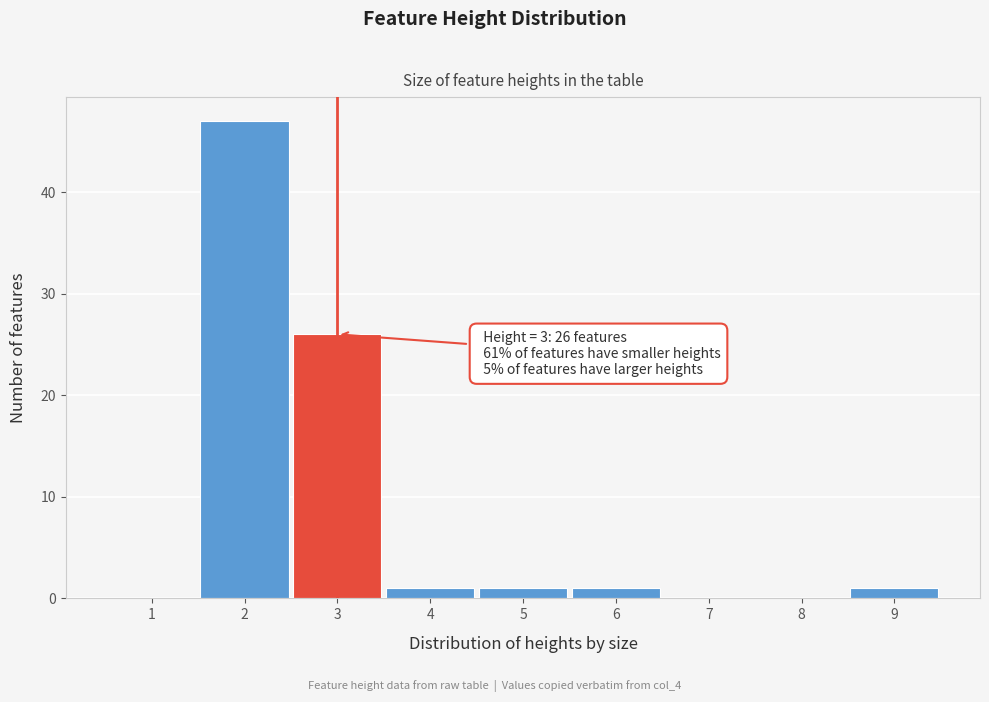

Which range on the x-axis has the tallest bar?

1.5 to 2.5